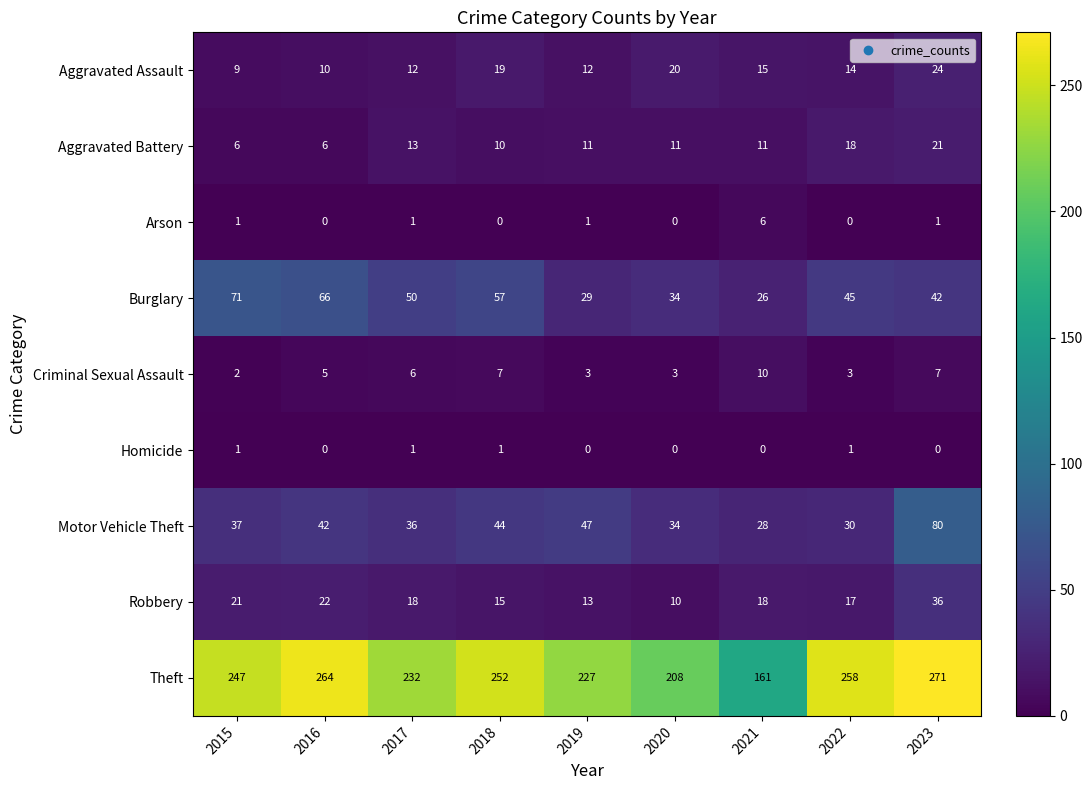

List the series in order of their peak value, lowest first.

Homicide, Arson, Criminal Sexual Assault, Aggravated Battery, Aggravated Assault, Robbery, Burglary, Motor Vehicle Theft, Theft